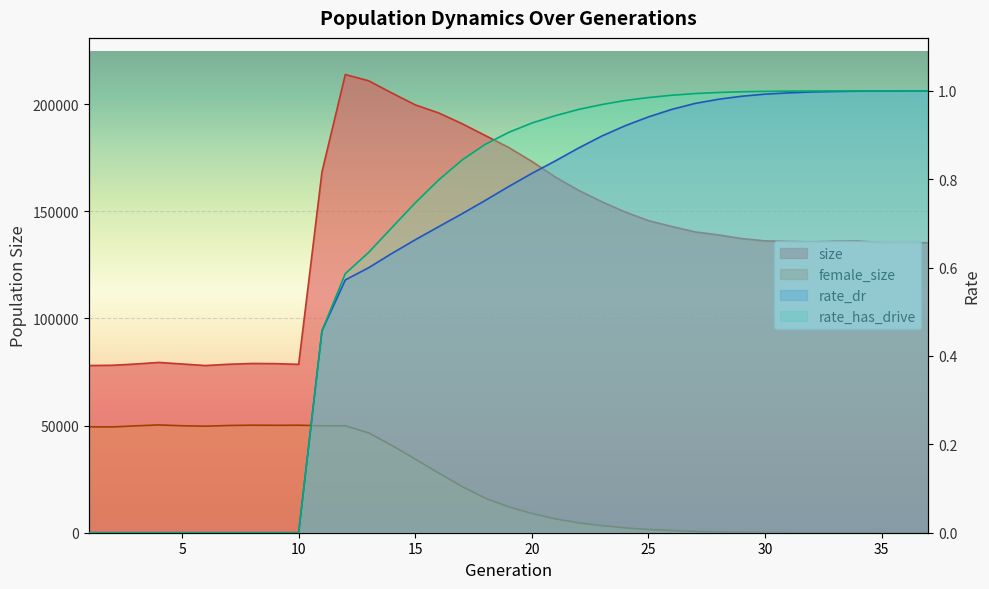

At which category does size reach its first local peak?

4